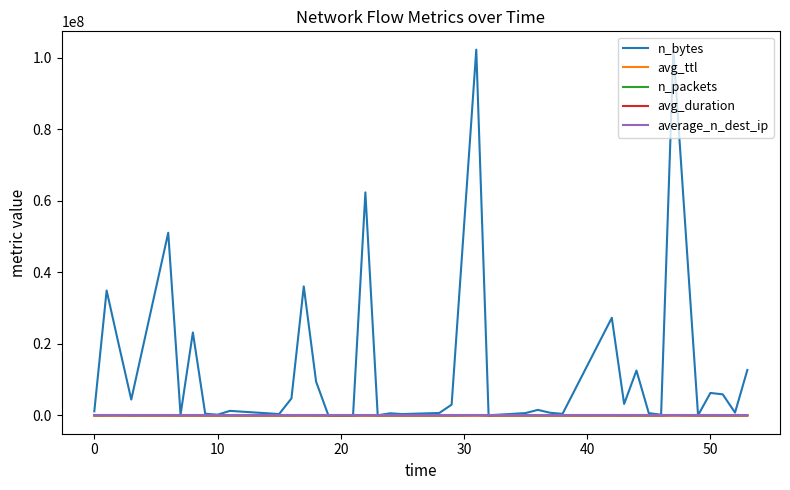

At how many categories does at least one series exceed 28213785?

6